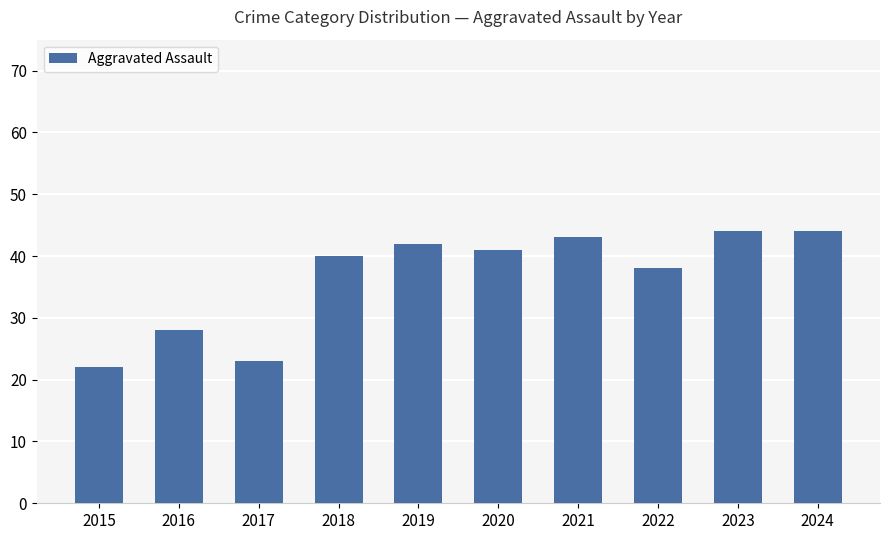

The chart shows a value of 42 at 2019. True or false?

True